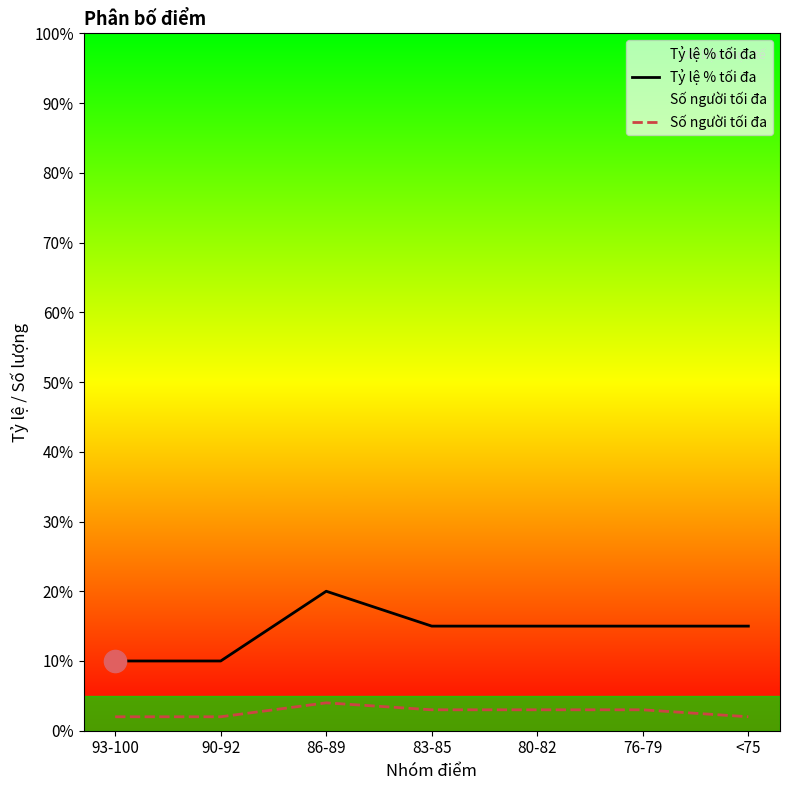

Reading right to left, list all the values displayed in this chart.

Tỷ lệ % tối đa: <75=15	76-79=15	80-82=15	83-85=15	86-89=20	90-92=10	93-100=10
Số người tối đa: <75=2	76-79=3	80-82=3	83-85=3	86-89=4	90-92=2	93-100=2